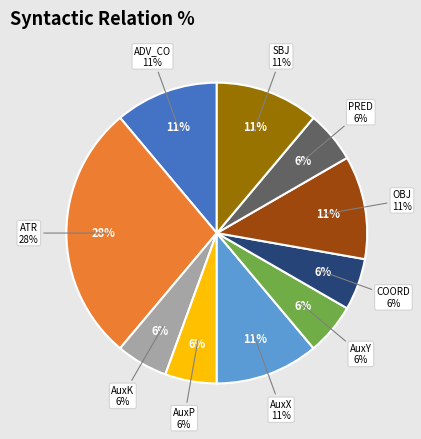

To the nearest percent, what is the difference between the largest and smallest slice percentages?

22%